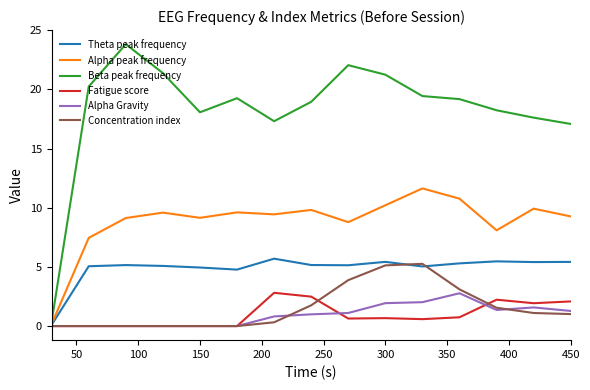

What value does the Concentration index series have at 300?

5.1